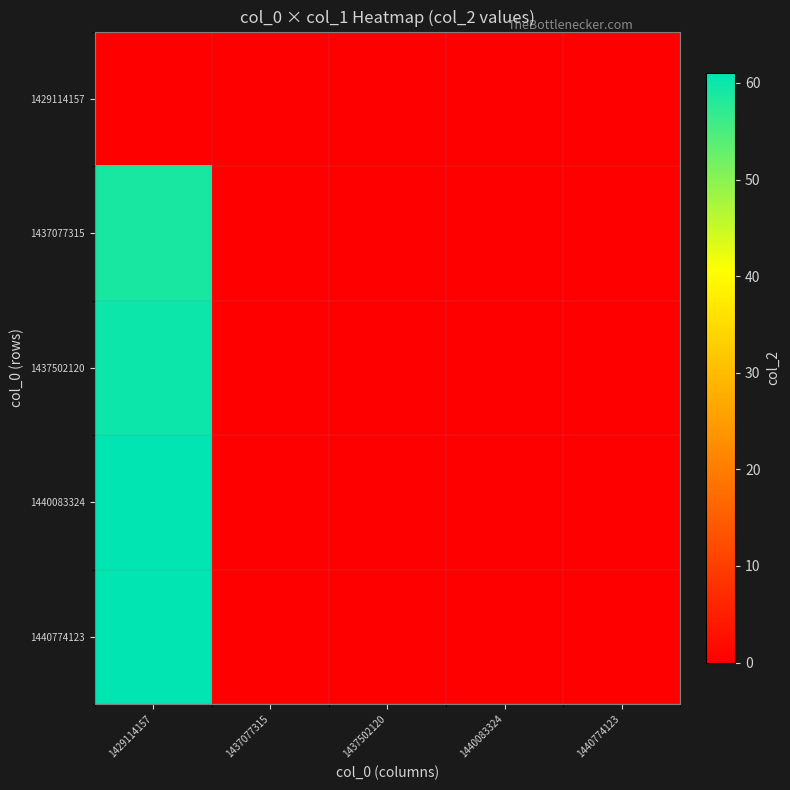

Rank the series by their maximum value, from lowest to highest.

1429114157, 1437077315, 1437502120, 1440083324, 1440774123